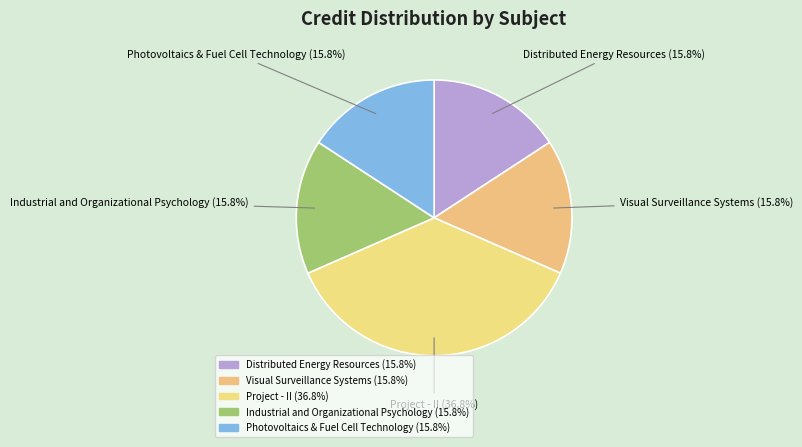

Approximately how many times larger is the value at Project - II compared to Photovoltaics & Fuel Cell Technology?

2.3